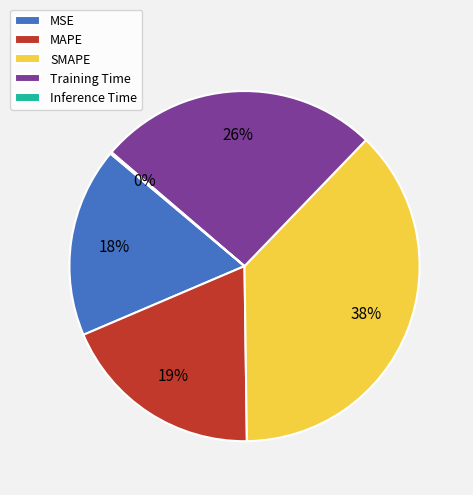

Which slice is the largest?

SMAPE